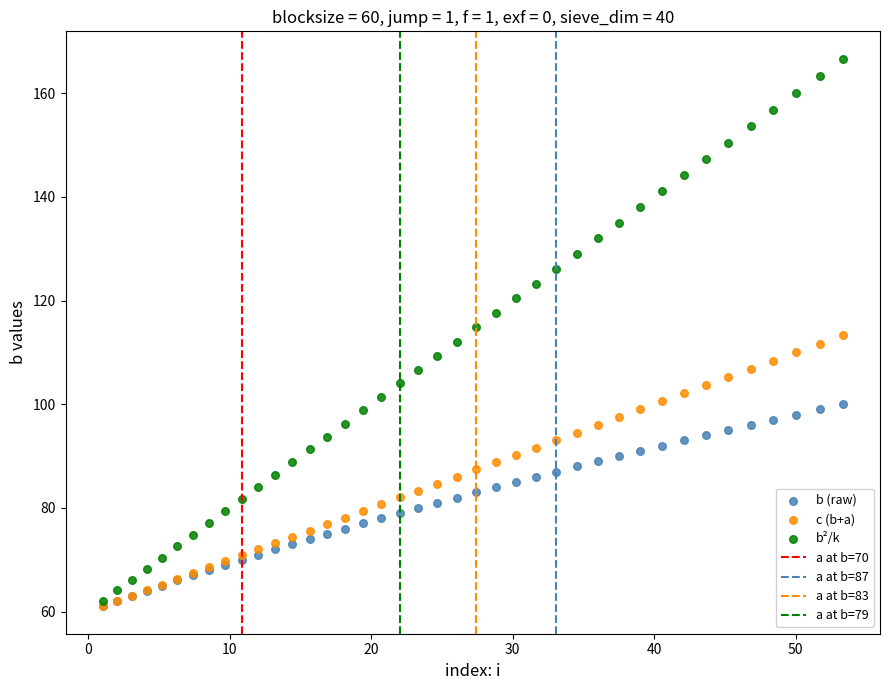

Which series has the largest Y range (max minus min)?

b²/k